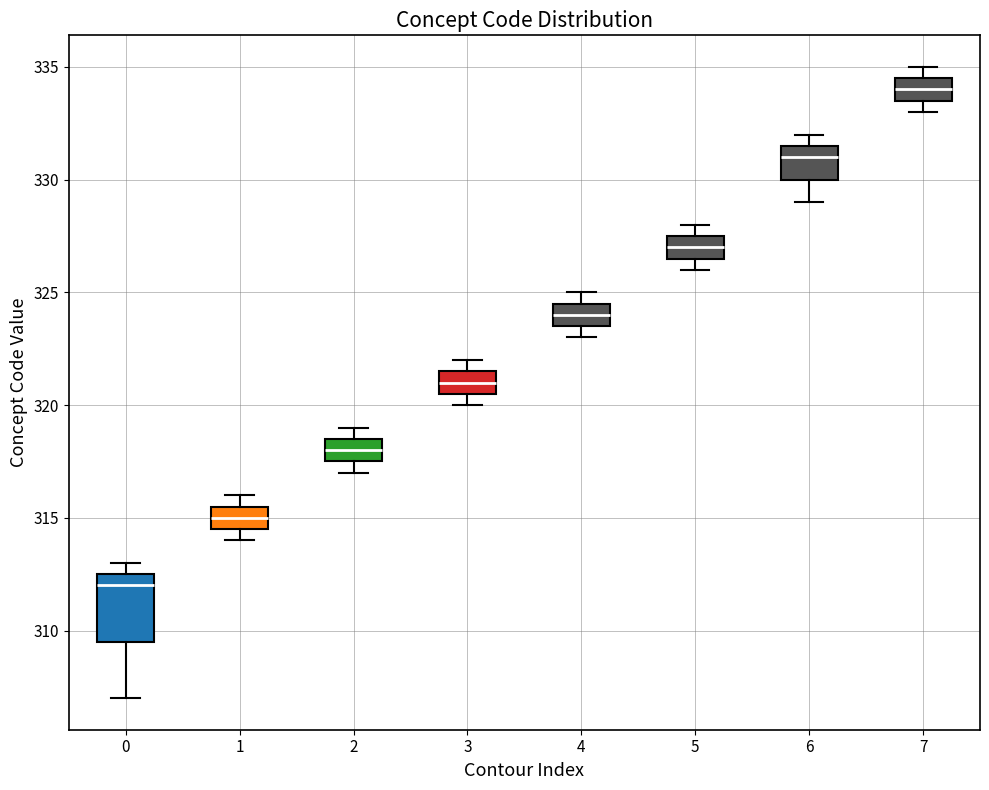

Where is the lower edge of the box at x = 2 on the y-axis? The values are not printed on the chart, so give them approximately, as read against the axis.

317.5